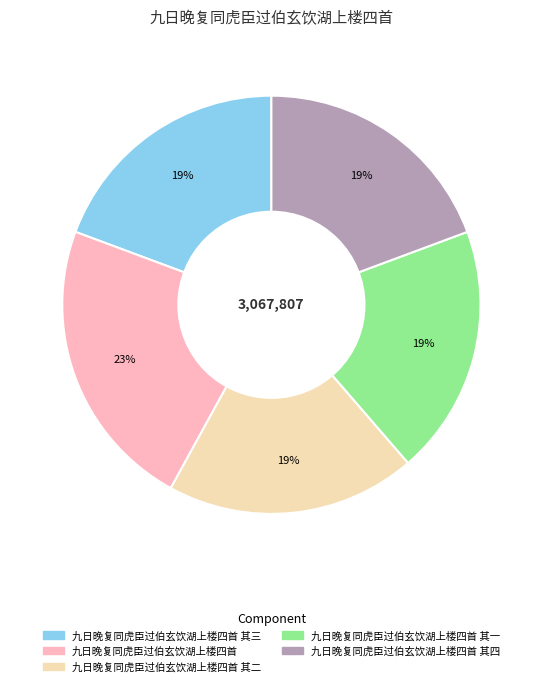

To the nearest percent, what is the average slice percentage?

20%